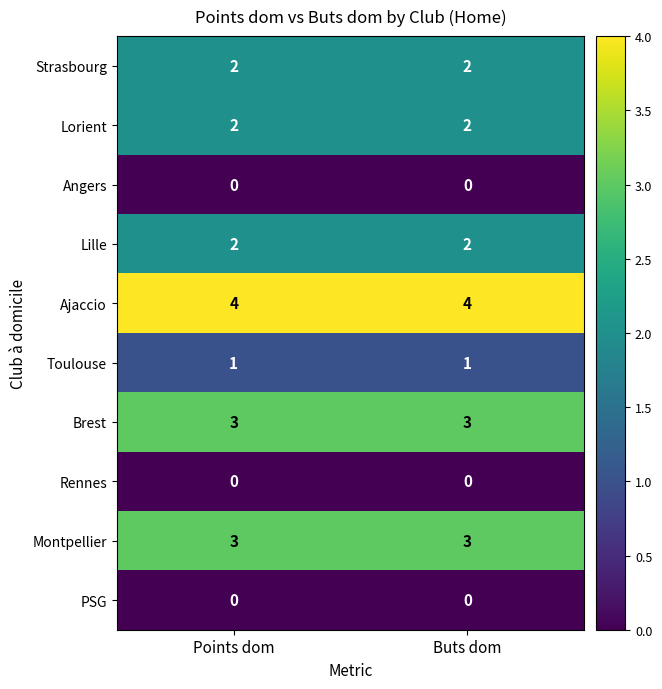

What is the difference between the highest and lowest values at Buts dom?

4